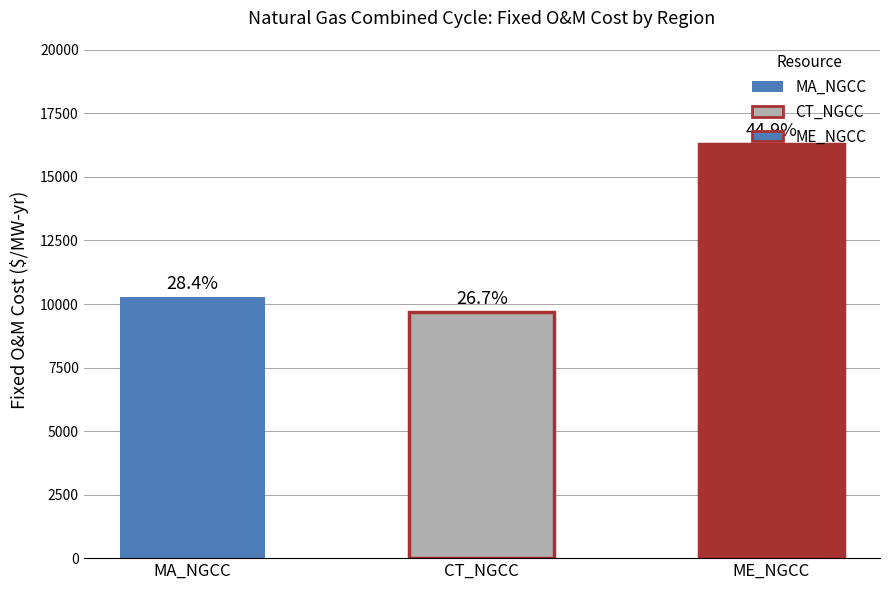

How many bars are there in total?

3